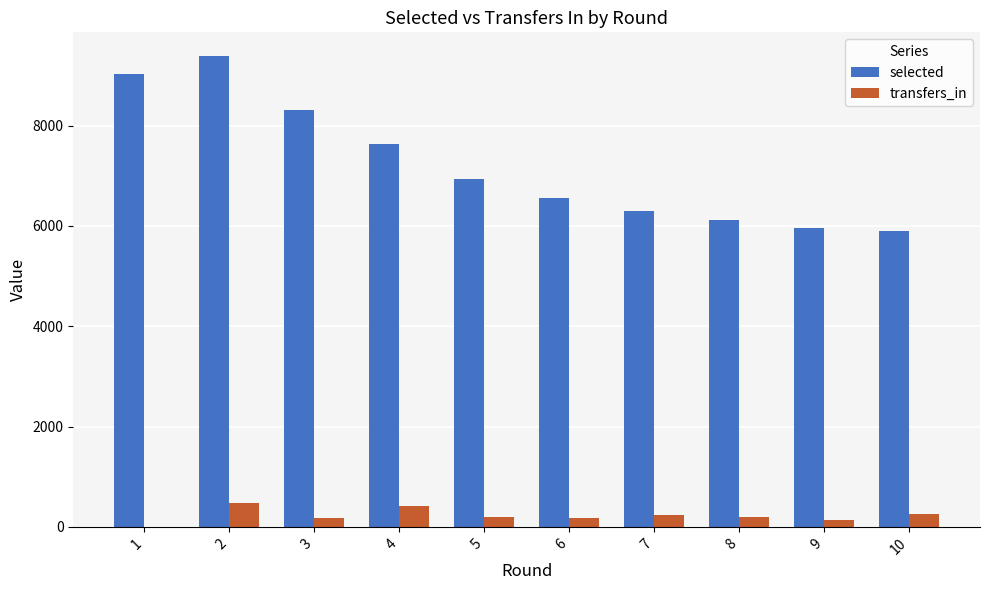

Which series changed the most between 2 and 5?

selected